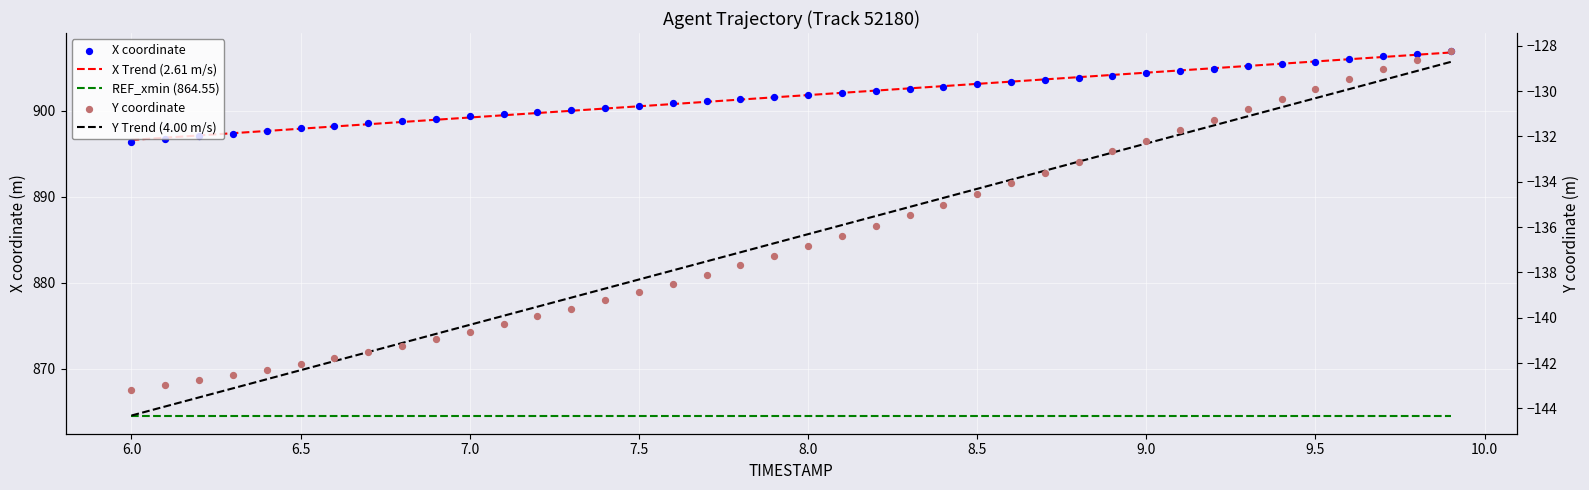

Which series has the largest total across all categories?

X Trend (2.61 m/s)